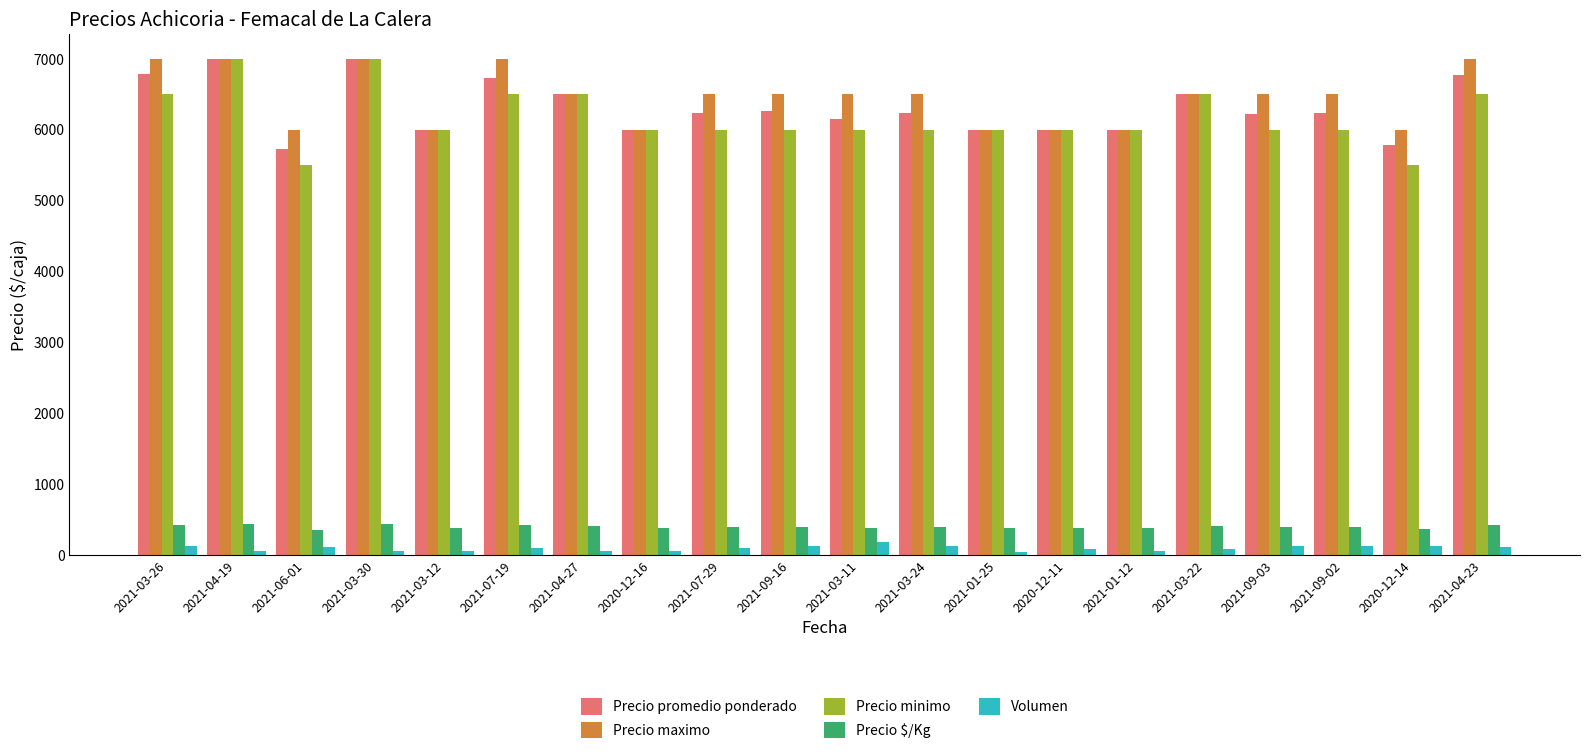

Which series has the widest spread of values?

Precio minimo